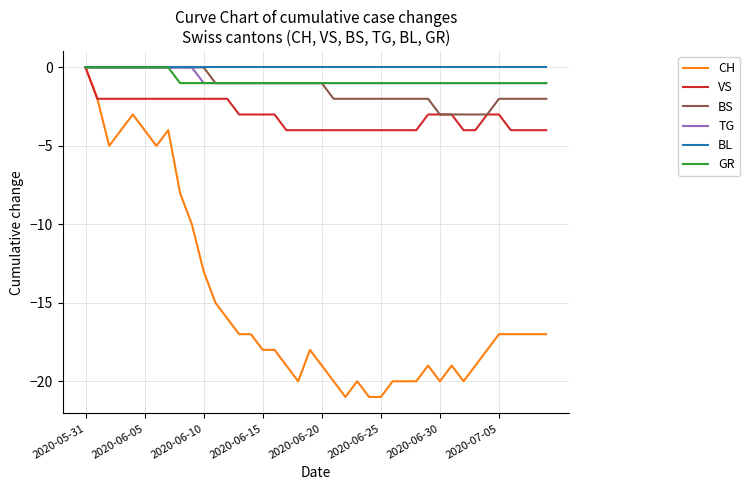

Which series has the widest spread of values?

CH